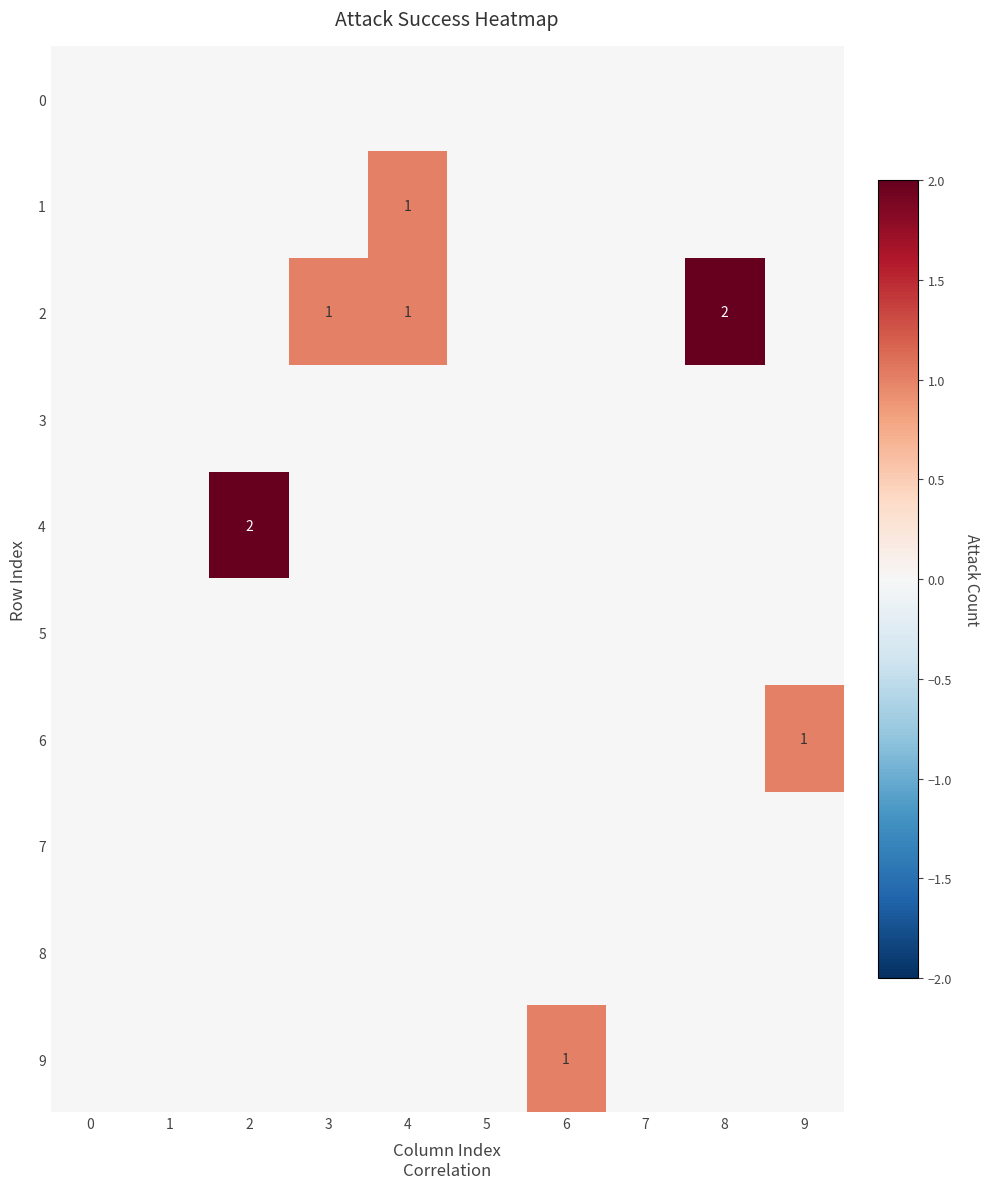

True or false: 1 has a value of 2 at 4.

False